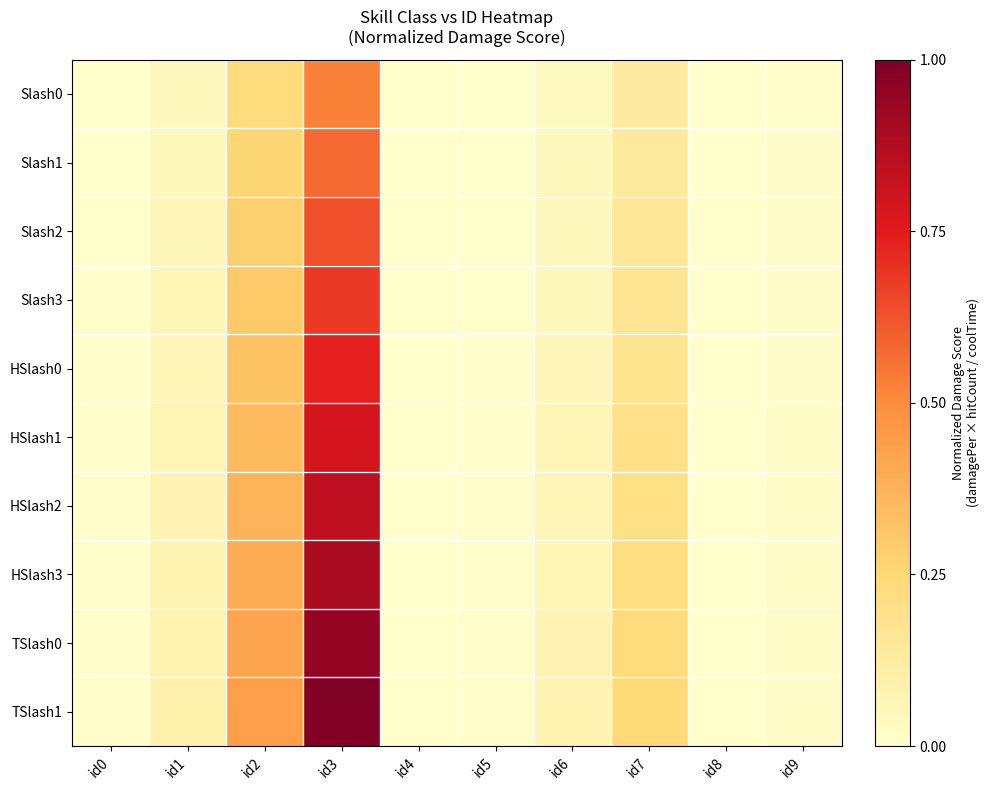

Between id0 and id9, which is larger?

id9